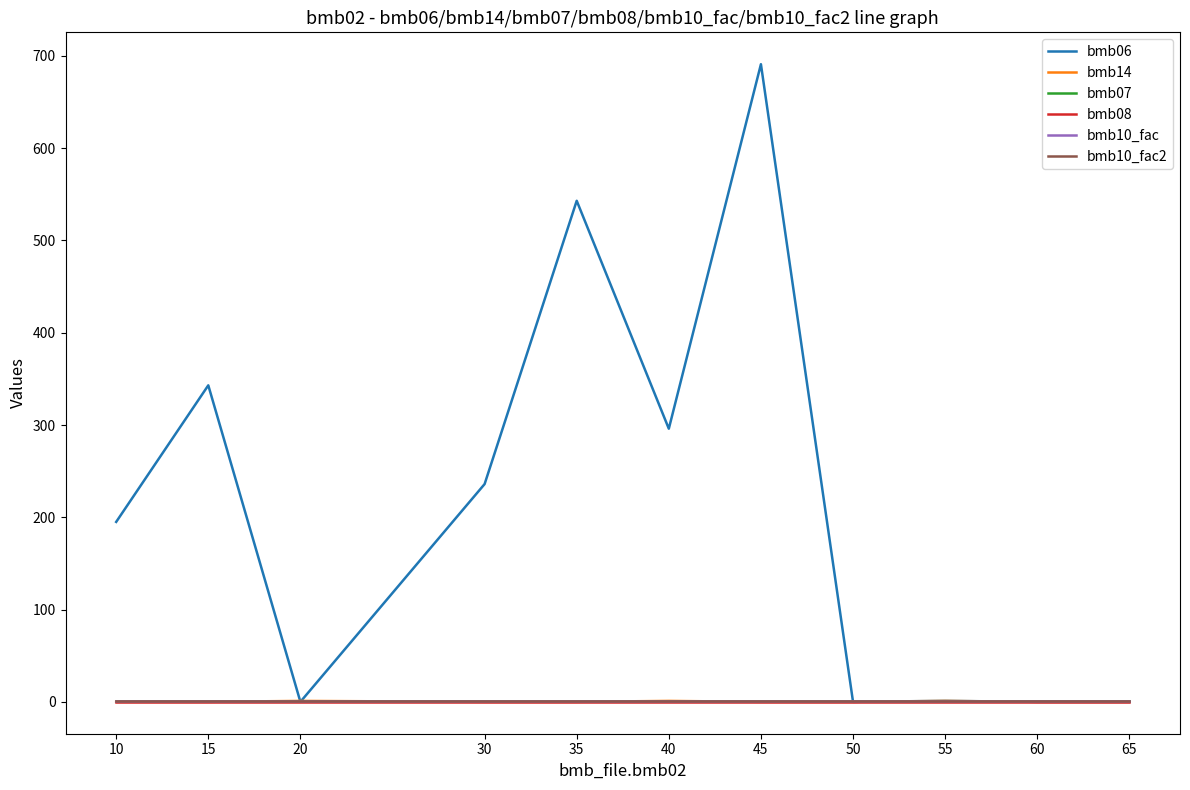

Which has a higher value, 35 or 50?

35